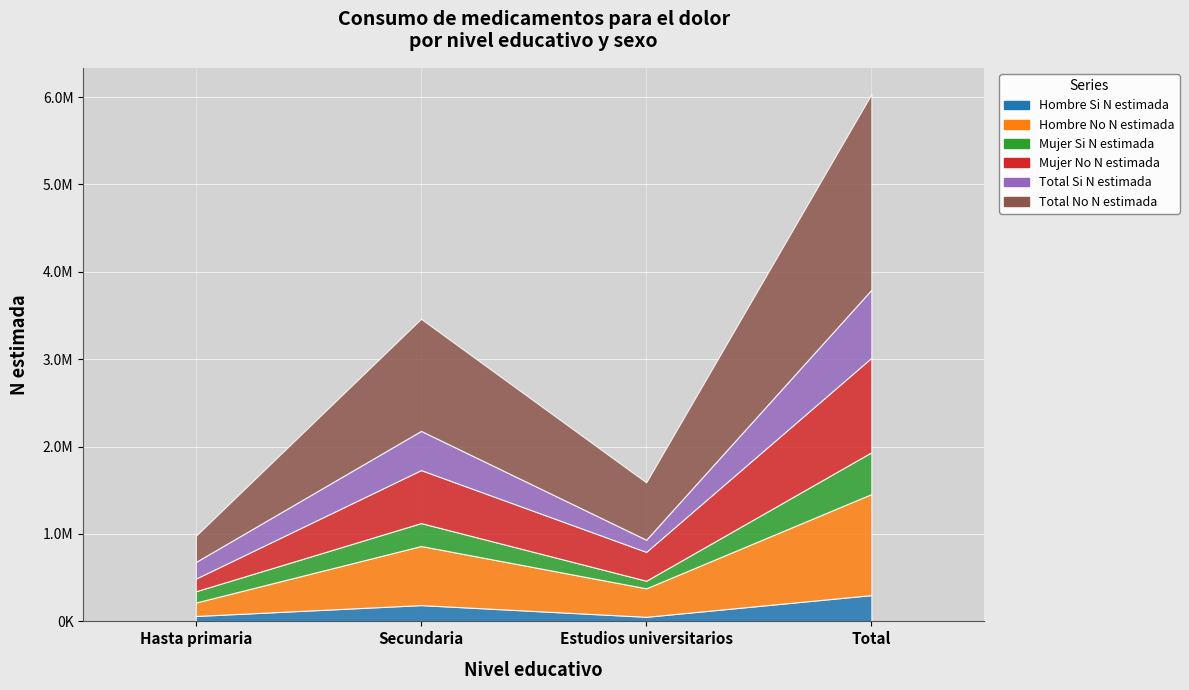

Reading left to right, extract all data points from this chart.

Hombre Si N estimada: 61706	186344	52469	300520
Hombre No N estimada: 154090	676283	326084	1156455
Mujer Si N estimada: 128874	262486	86707	478067
Mujer No N estimada: 144807	606108	330168	1081084
Total Si N estimada: 190580	448831	139176	778587
Total No N estimada: 298898	1282390	656252	2237539